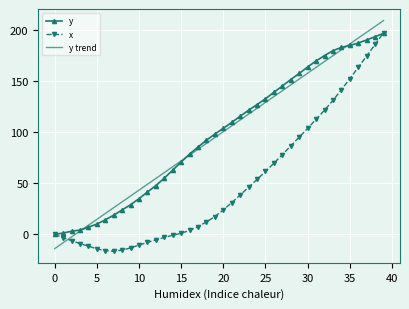

What is the maximum value shown in the chart?

209.2